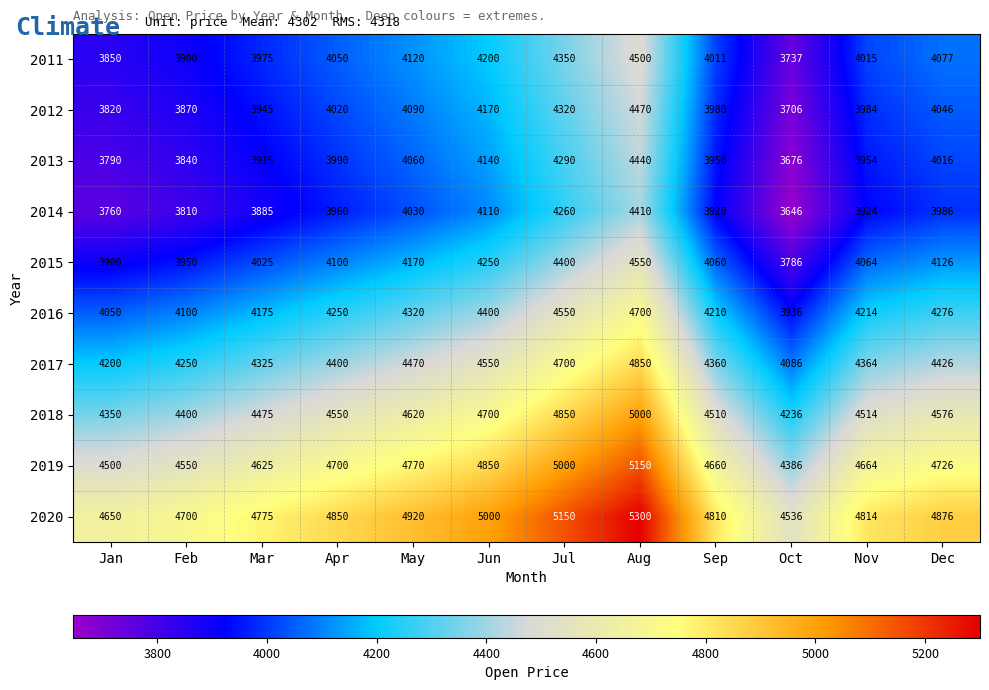

At which category does the chart reach its minimum across all series?

Oct